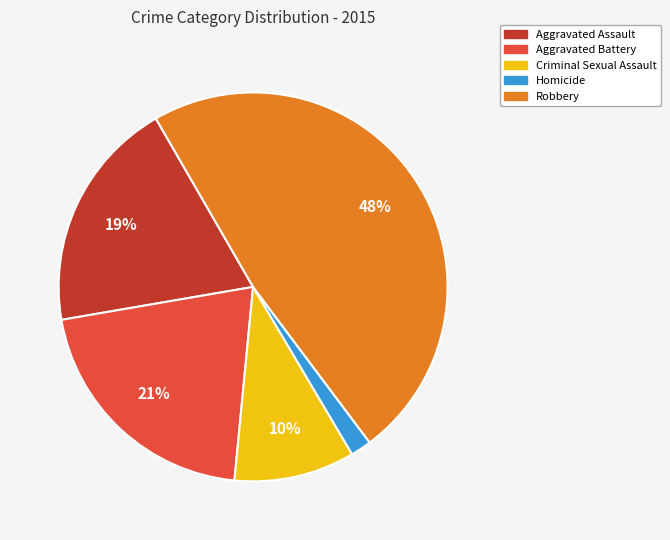

How many segments does this pie chart have?

5